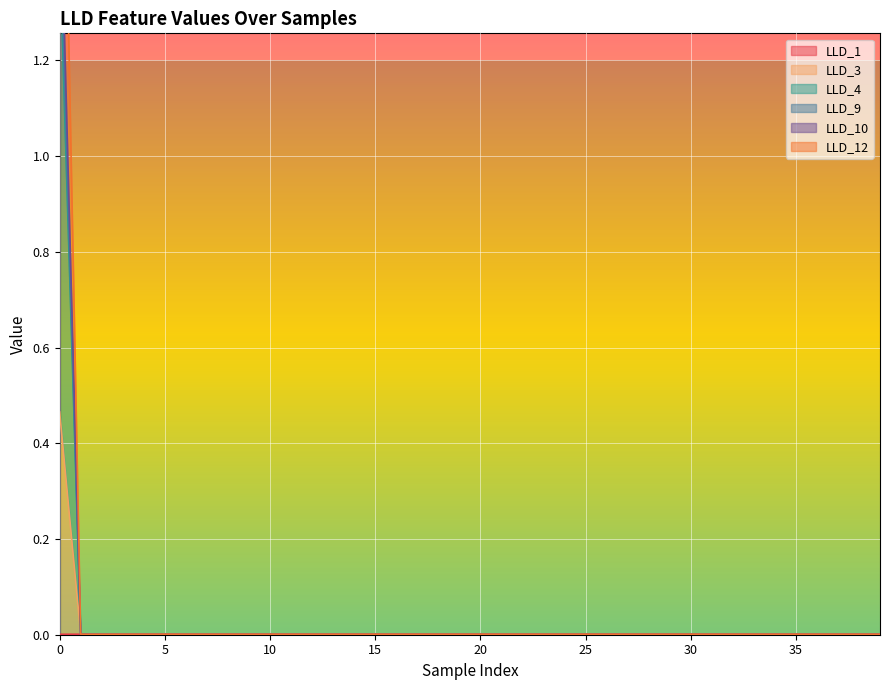

List the series in order of their peak value, highest first.

LLD_3, LLD_4, LLD_9, LLD_10, LLD_12, LLD_1